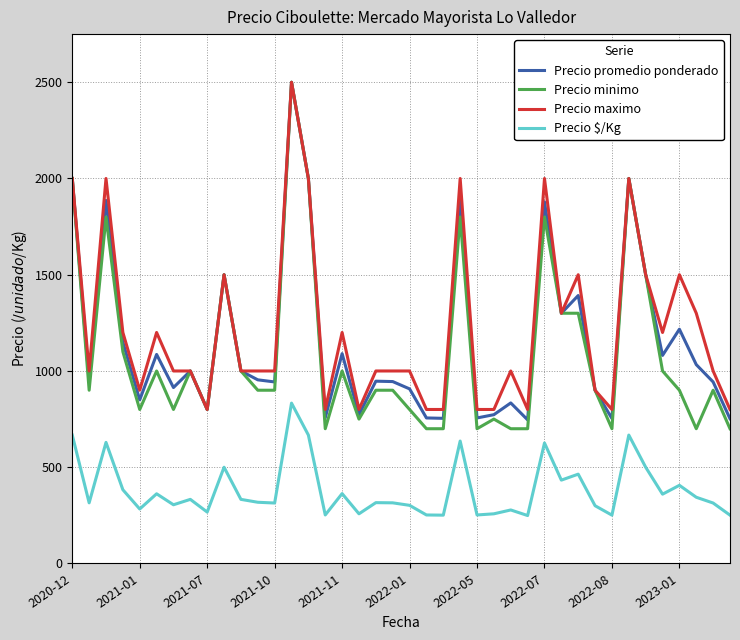

What is the lowest value of the Precio maximo series?

800